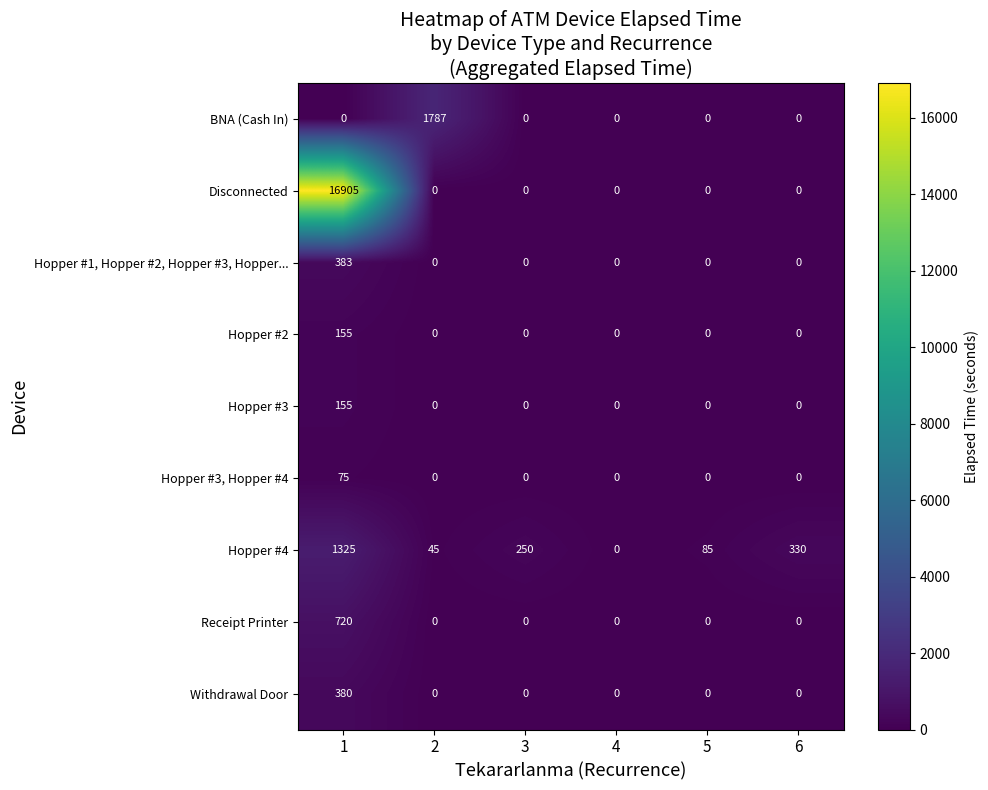

What is the maximum value shown in the chart?

16905